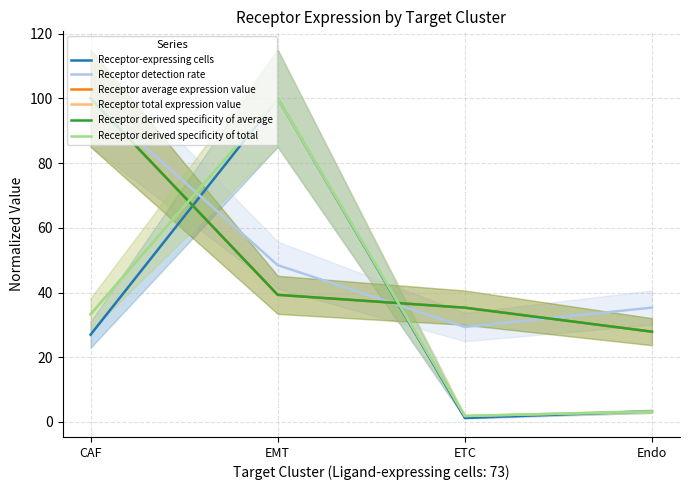

List the labels in order of Receptor average expression value value, largest first.

CAF, EMT, ETC, Endo